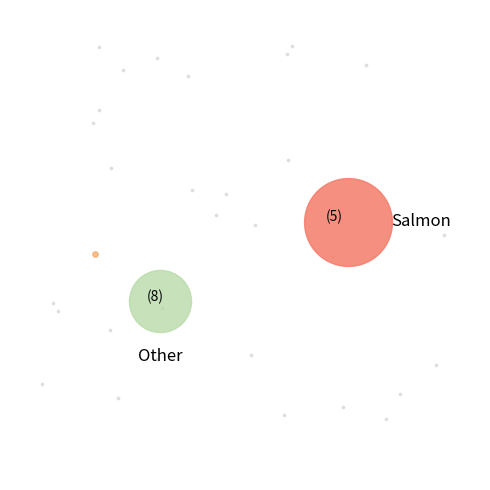

To the nearest percent, what is the average slice percentage?

8%